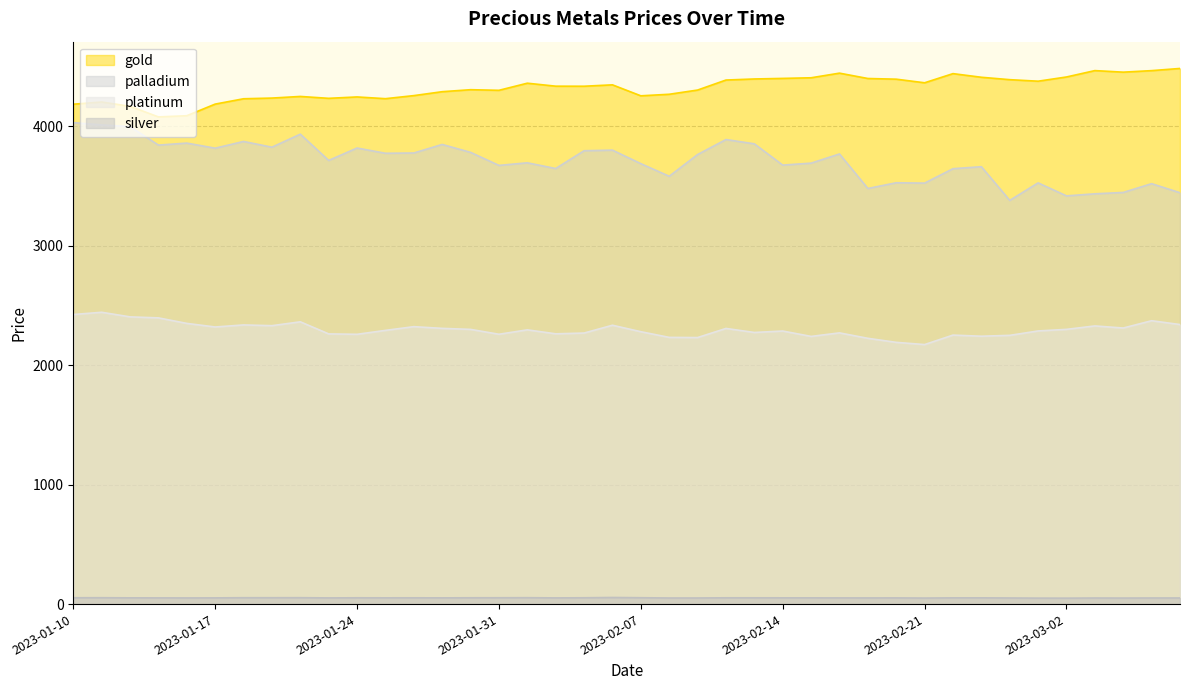

True or false: gold and platinum intersect in this chart.

False